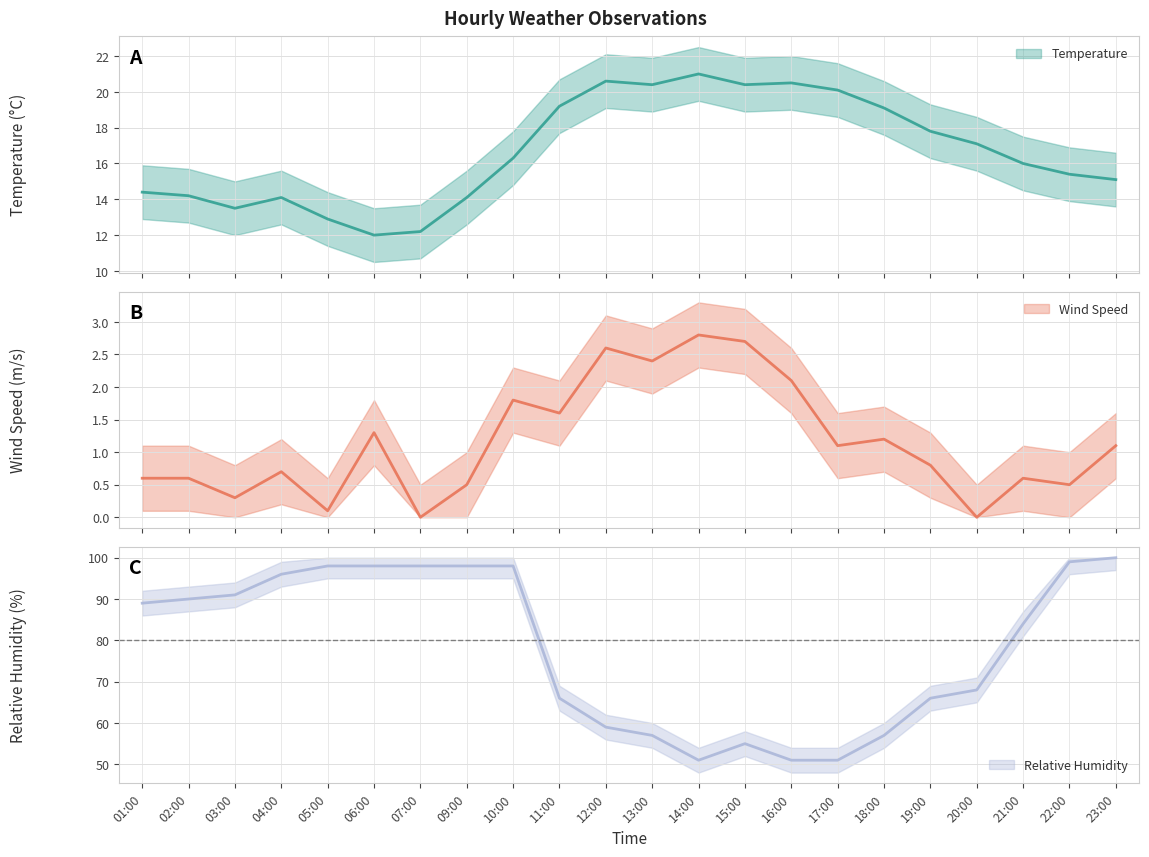

In WS, how many points are lower than both neighbors (excluding endpoints)?

8